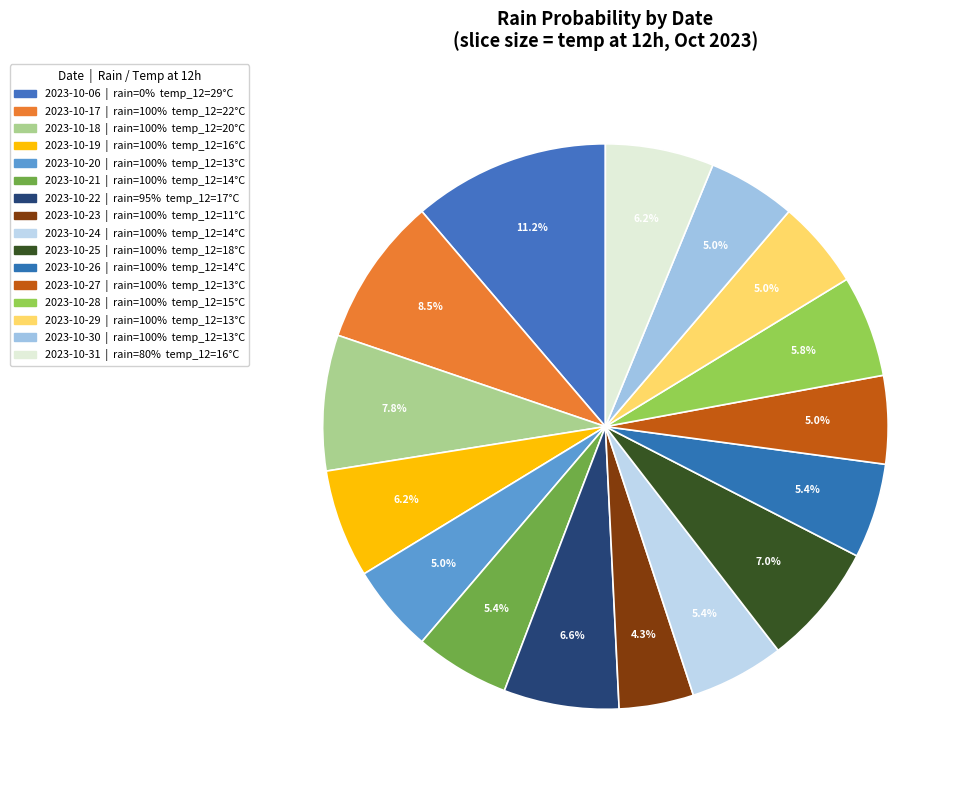

To the nearest percent, what is the average slice percentage?

6%